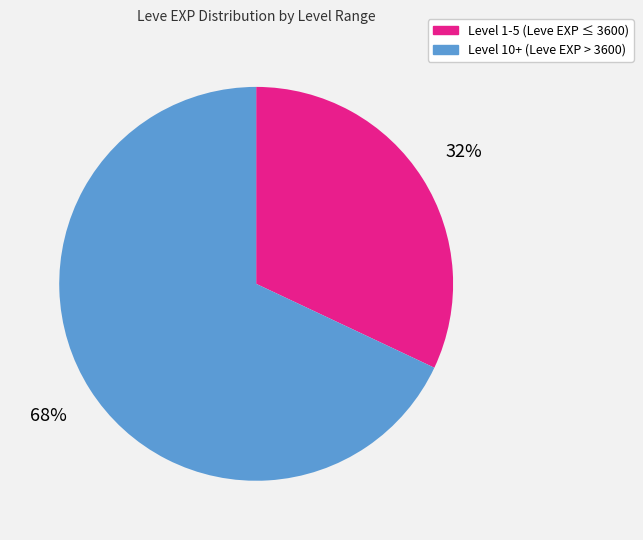

What is the ratio of the value at Level 10+ (Leve EXP > 3600) to the value at Level 1-5 (Leve EXP ≤ 3600)?

2.1